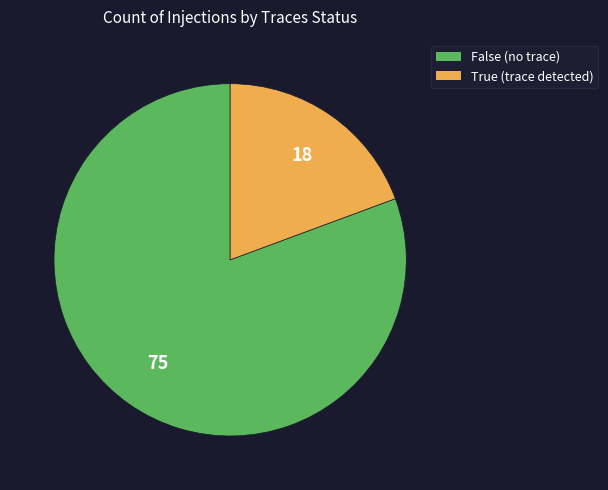

Does True represent more than half of the total?

No